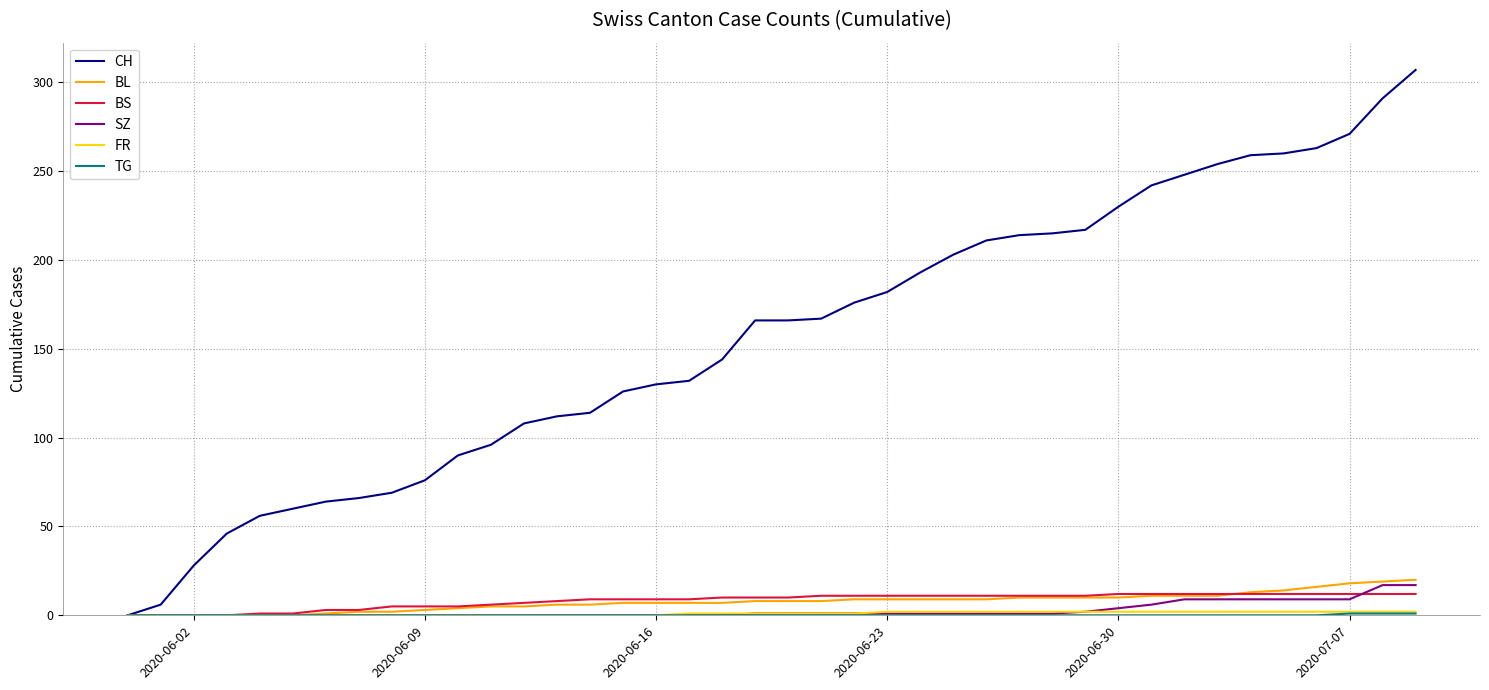

What is the greatest value displayed?

307